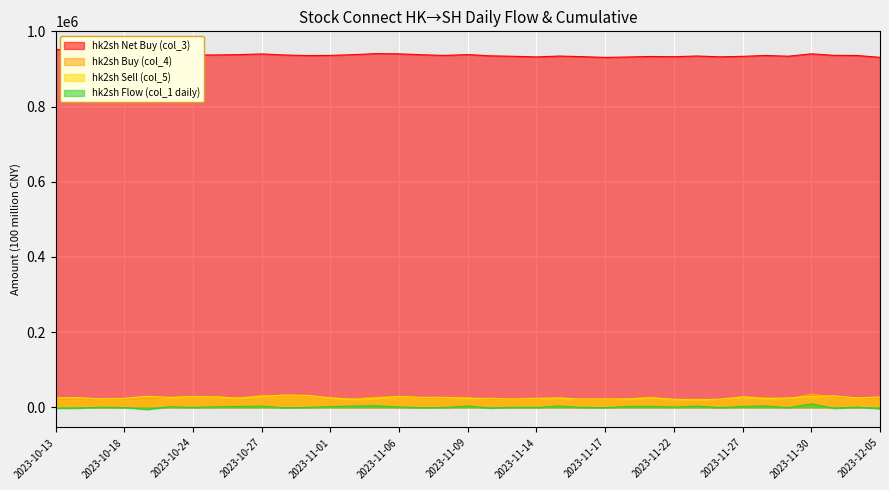

What is the spread (max minus min) of values at 2023-11-21?

930565.9